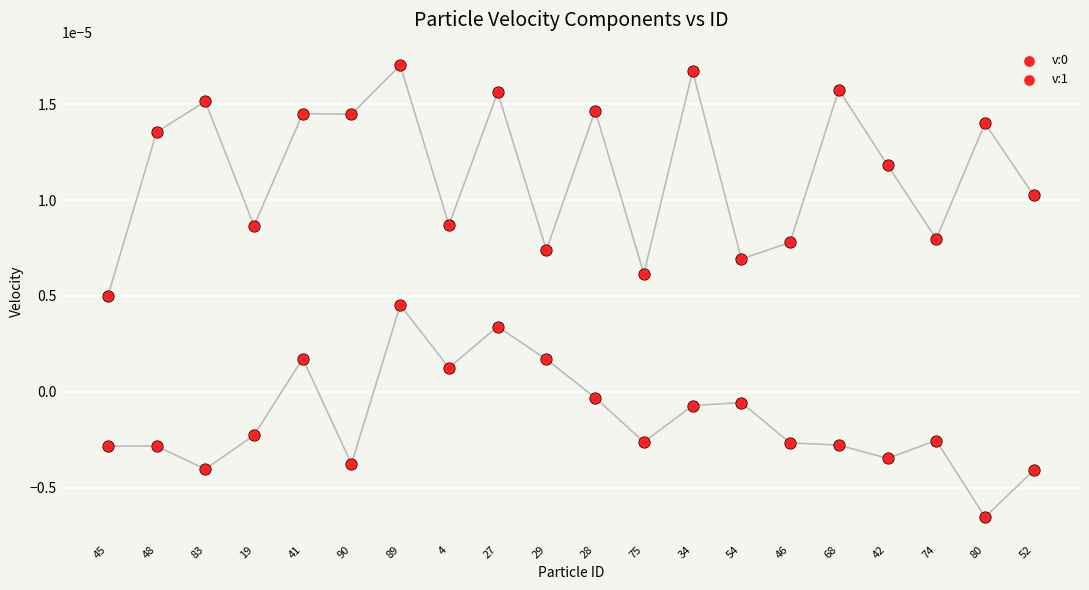

What are all the series names shown in the legend?

v:0, v:1